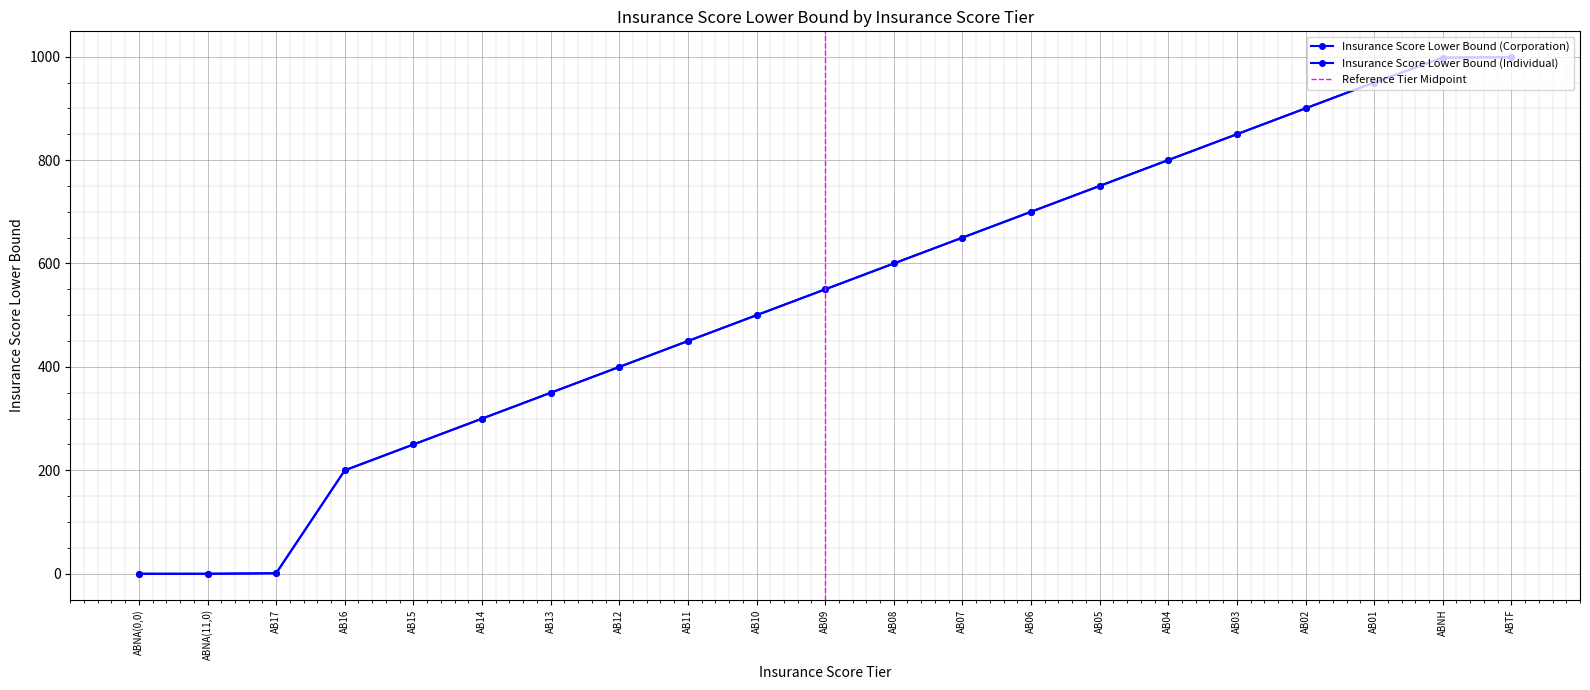

At which label does Insurance Score Lower Bound (Corporation) reach its peak?

ABTF